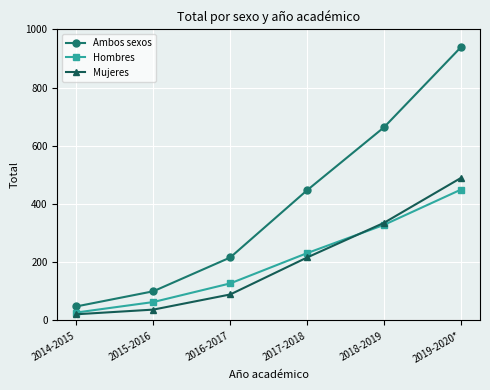

What is the difference between the highest and lowest values at 2016-2017?

127